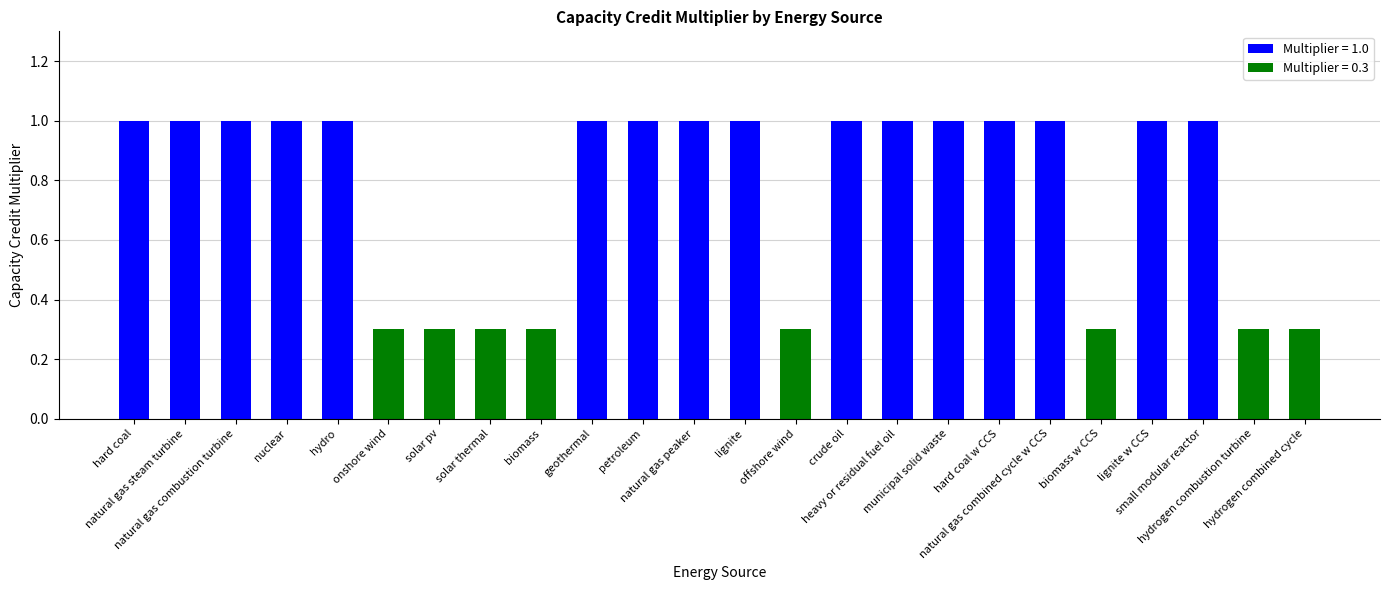

What is the value of the 19th bar from the left?

1.0